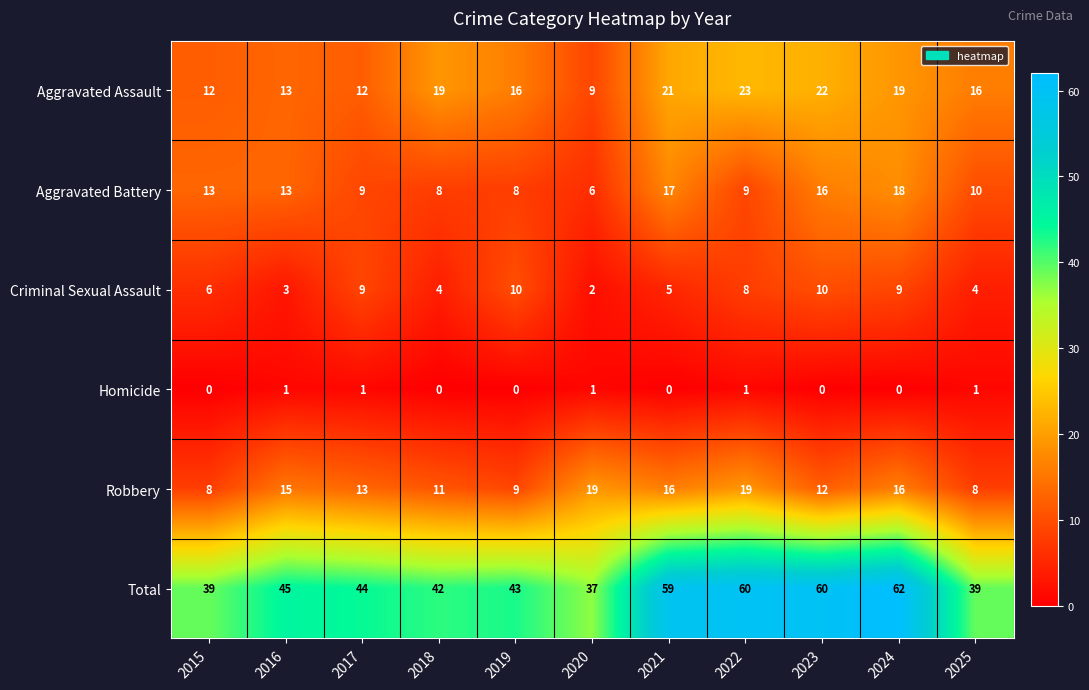

How many values in the Homicide series exceed 0?

5